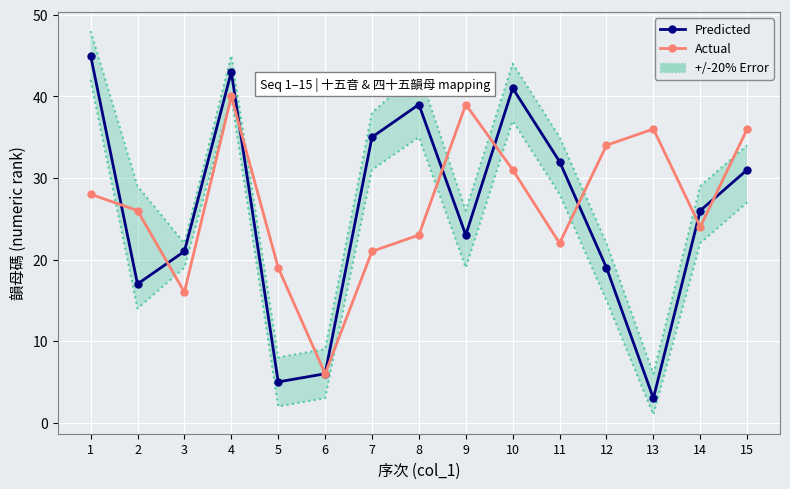

What is the average value of the Actual series?

27